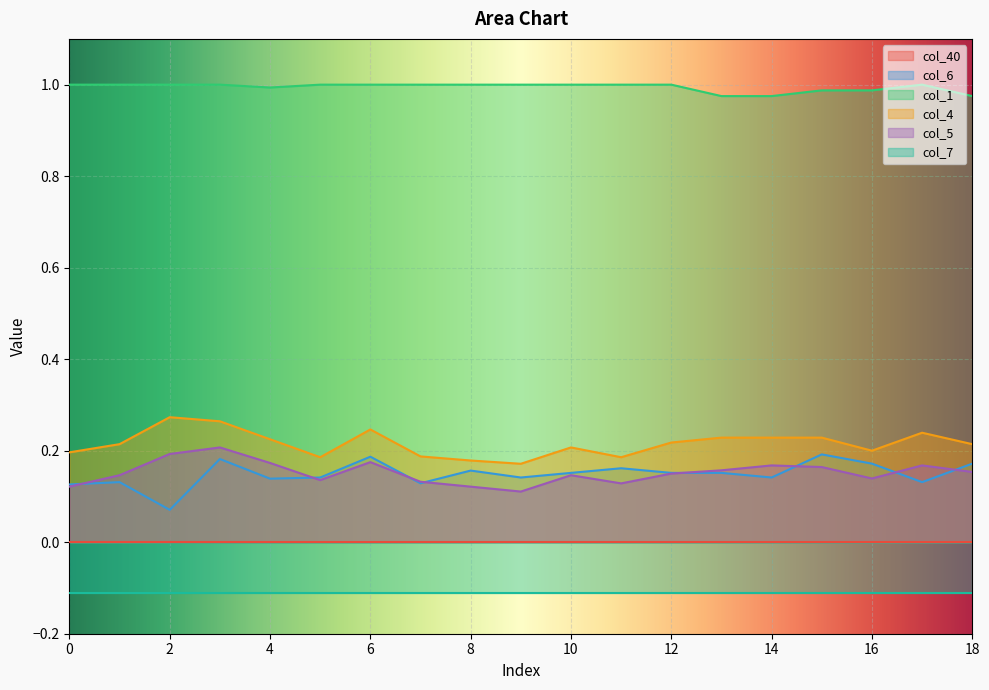

Does the chart display data point markers on the line(s)?

No